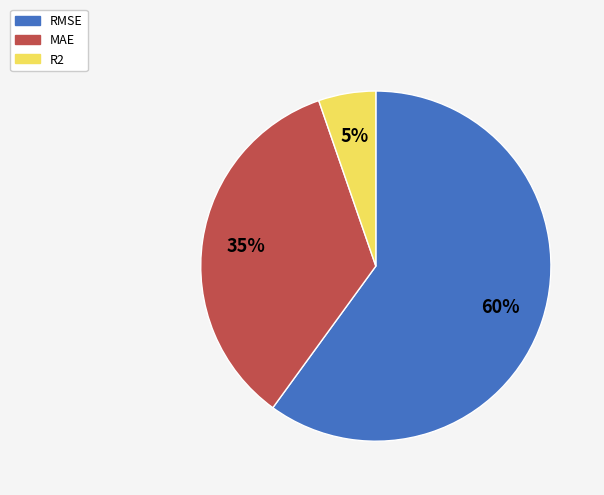

What percentage is the RMSE slice, to the nearest percent?

60%